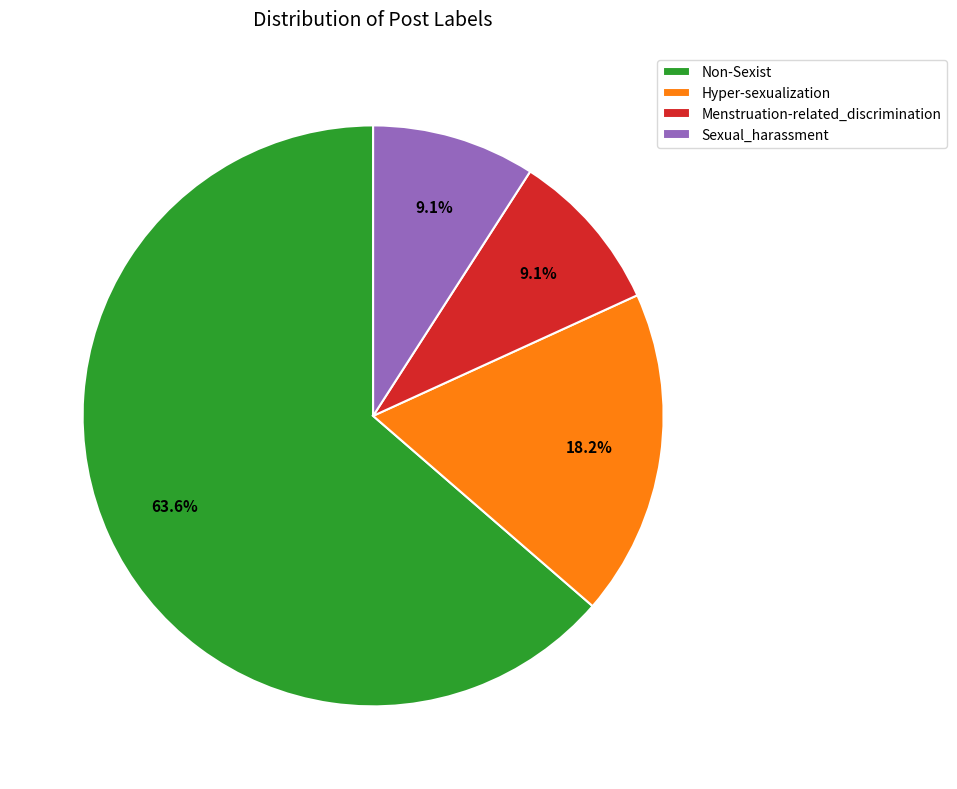

Approximately how many times larger is the value at Hyper-sexualization compared to Non-Sexist?

0.3